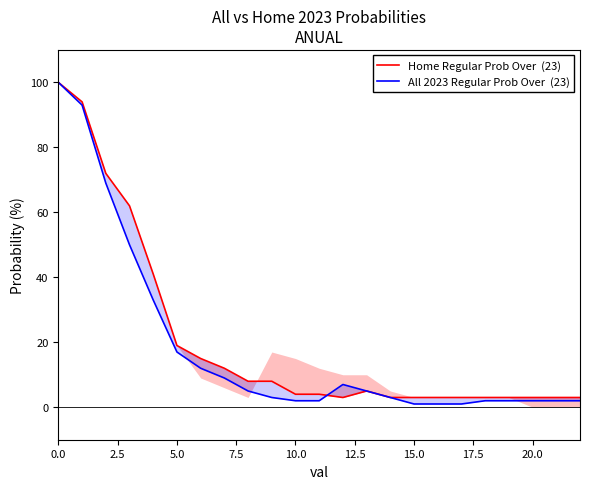

What is the label of the 17th point from the left?

16